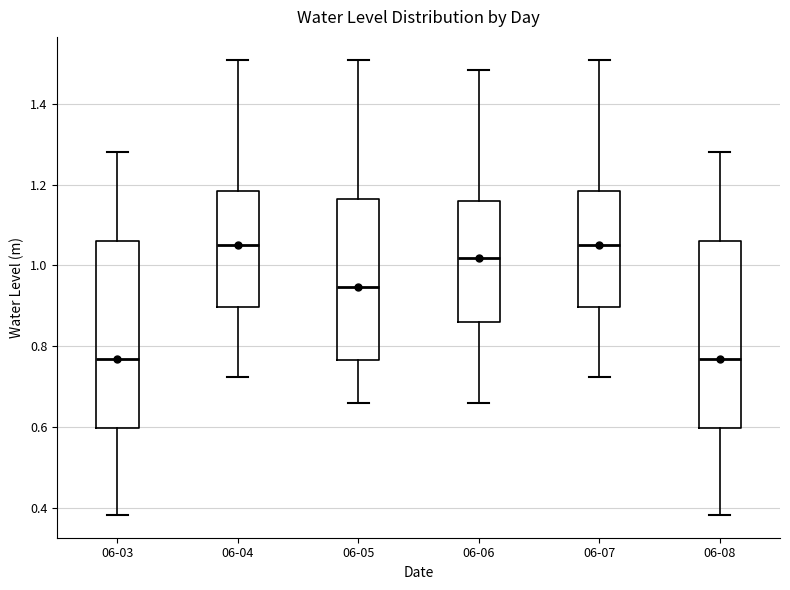

Reading left to right, transcribe this box plot: for each box, give where its median line is, the range the box spans, and where its two whiskers end, as read against the y-axis. The values are not printed on the chart, so give them approximately, as read against the axis.

06-03: median 0.76, box 0.60 to 1.06, whiskers 0.38 to 1.28
06-04: median 1.06, box 0.90 to 1.18, whiskers 0.72 to 1.50
06-05: median 0.94, box 0.76 to 1.16, whiskers 0.66 to 1.50
06-06: median 1.02, box 0.86 to 1.16, whiskers 0.66 to 1.48
06-07: median 1.06, box 0.90 to 1.18, whiskers 0.72 to 1.50
06-08: median 0.76, box 0.60 to 1.06, whiskers 0.38 to 1.28